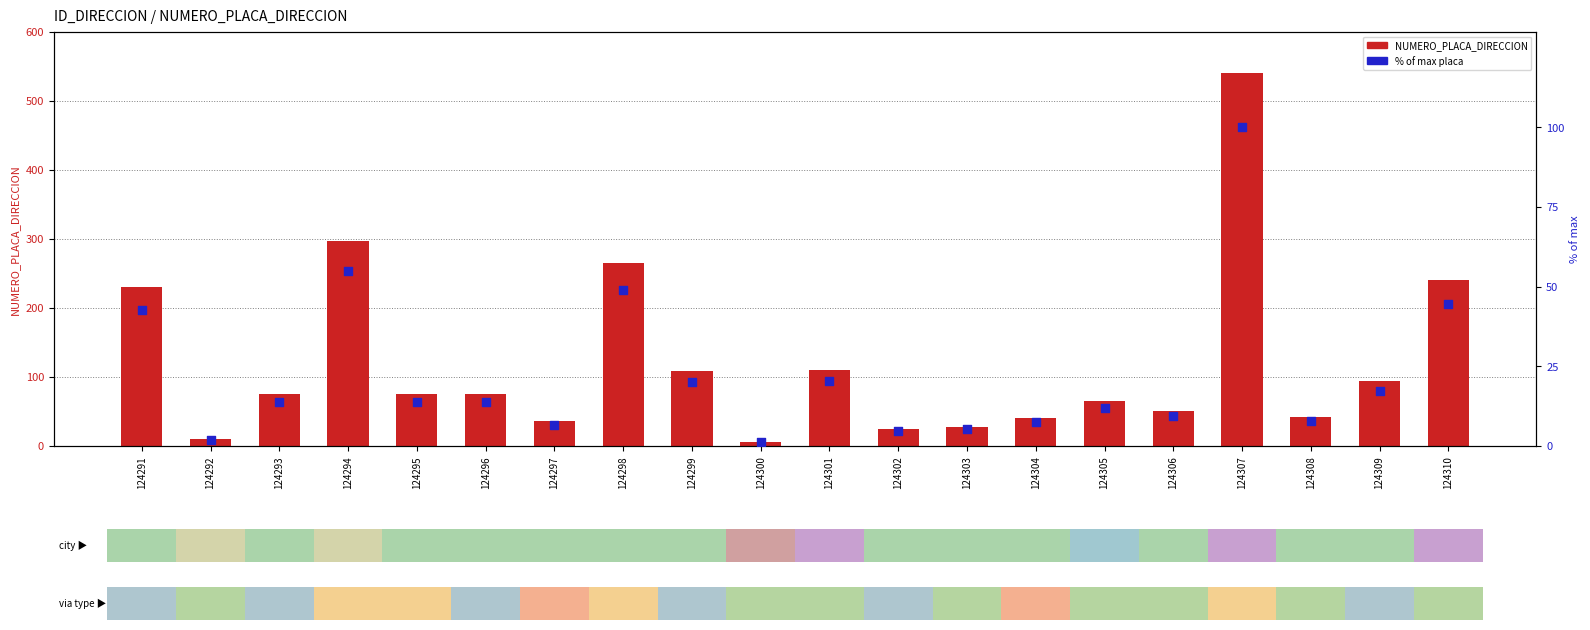

Which series reaches the maximum Y coordinate?

NUMERO_PLACA_DIRECCION